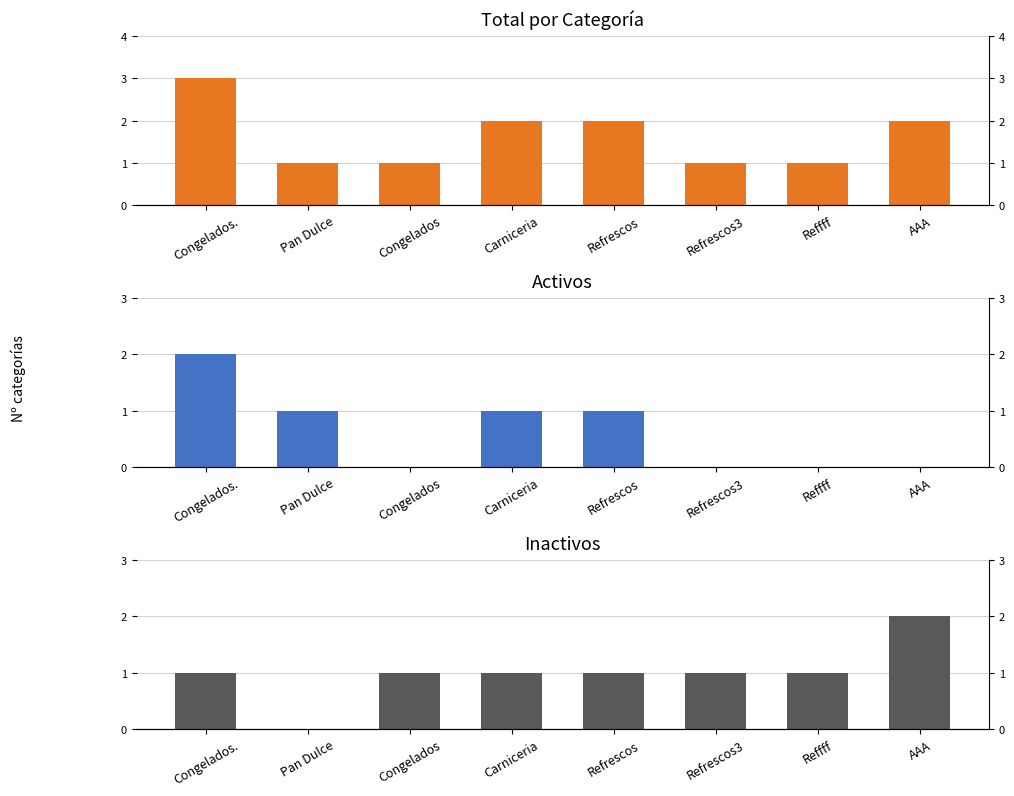

At Reffff, list the series in order from smallest to largest.

Activo, Total, Inactivo